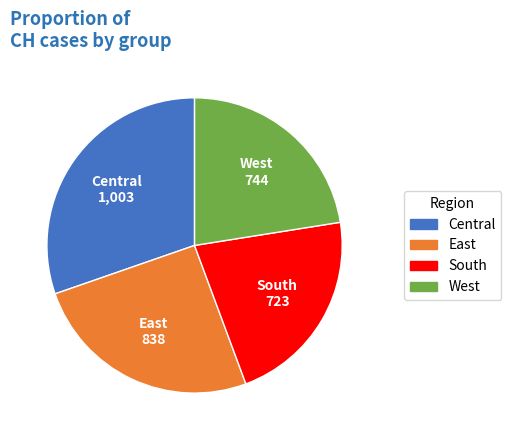

Is there any slice that represents more than half of the pie?

No